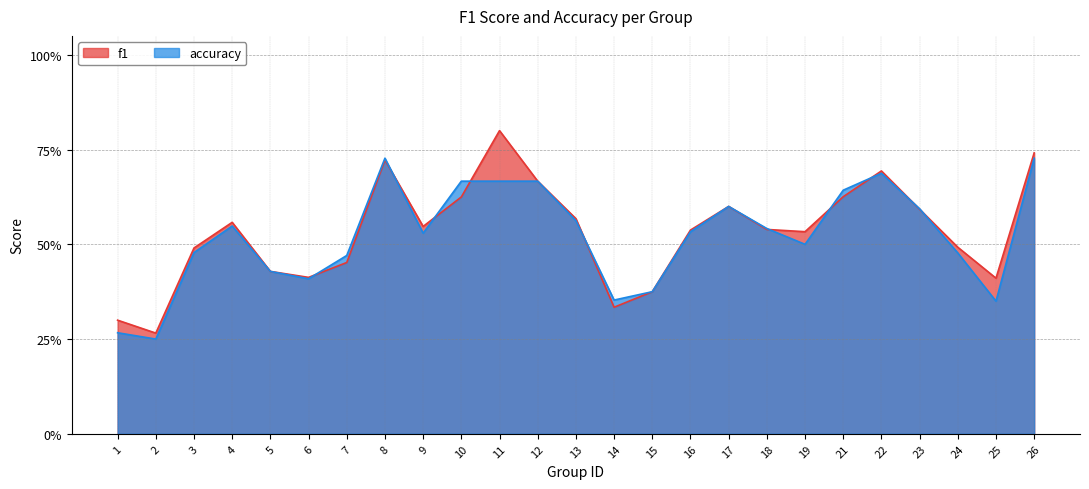

Does the chart display data point markers on the line(s)?

No